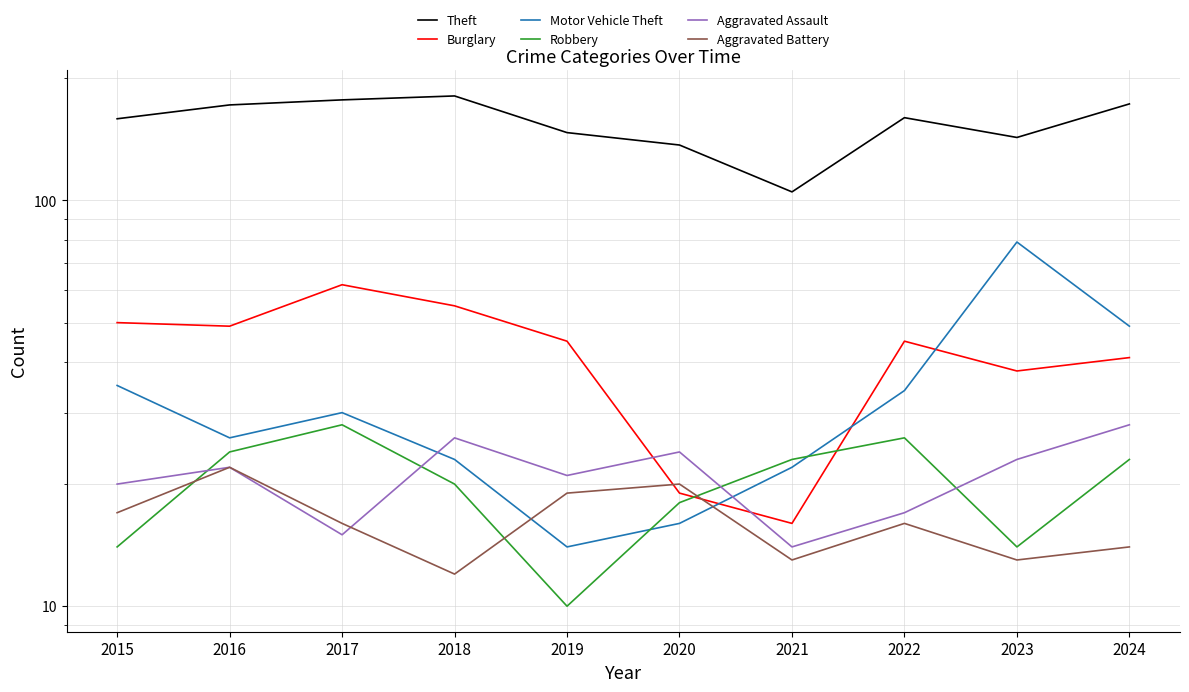

What is the smallest value displayed?

10